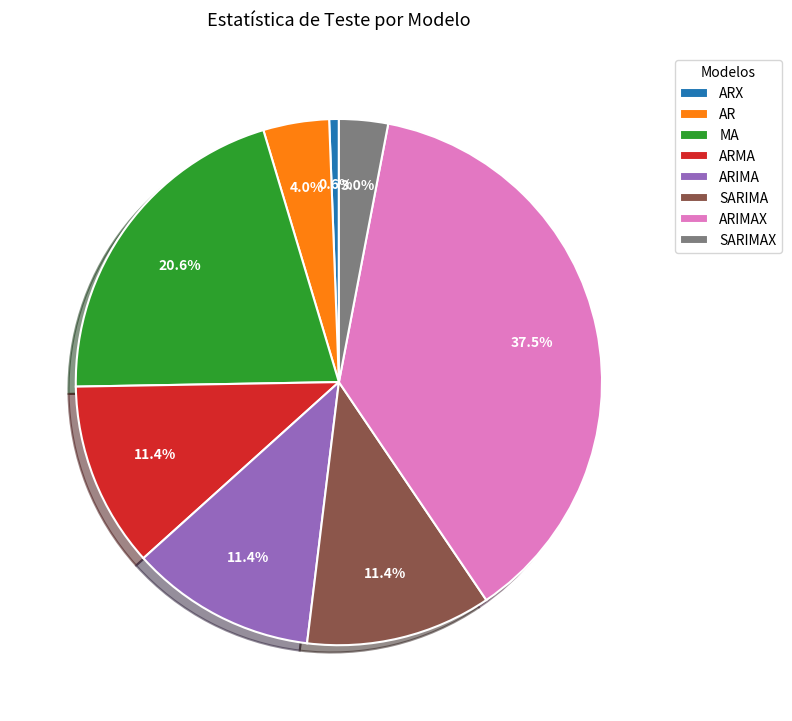

Is it true that SARIMA is 11% of the pie?

True